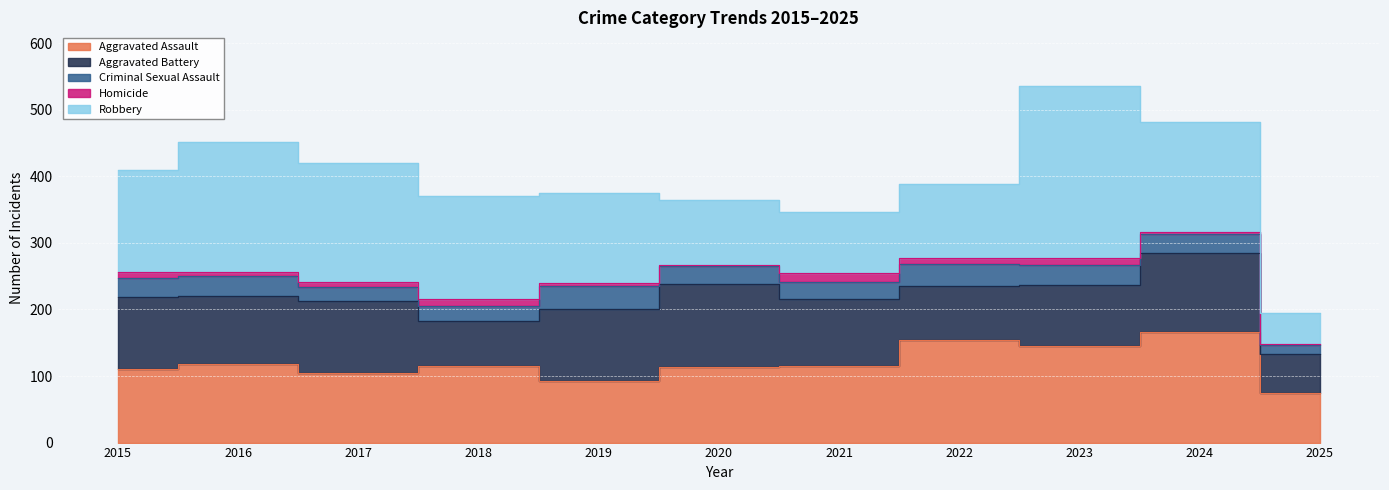

The Aggravated Assault series shows 115 at 2021. True or false?

True